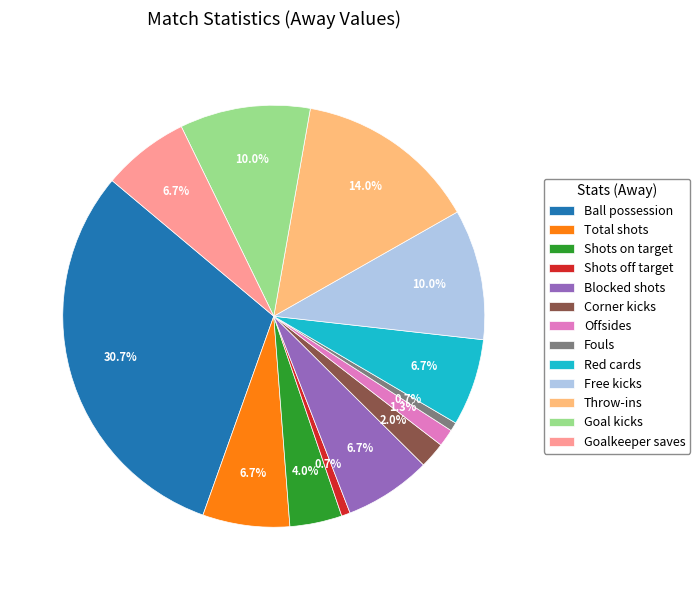

To the nearest percent, what is the difference between the largest and smallest slice percentages?

30%